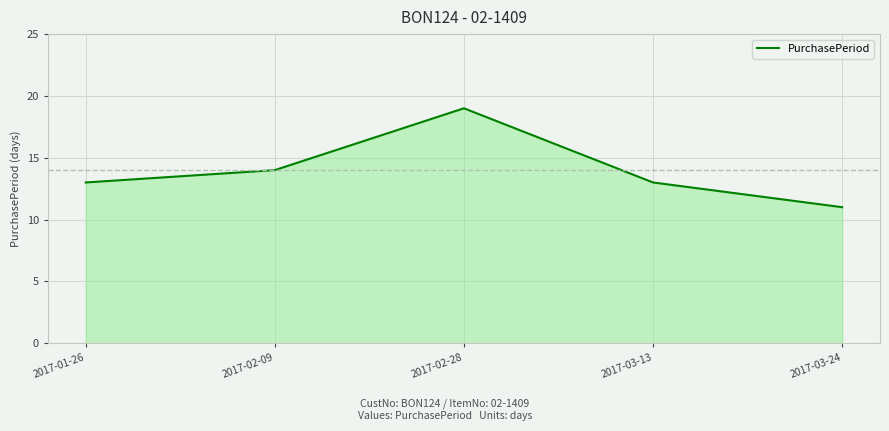

What is the sum of the values at 2017-03-13 and 2017-02-28?

32